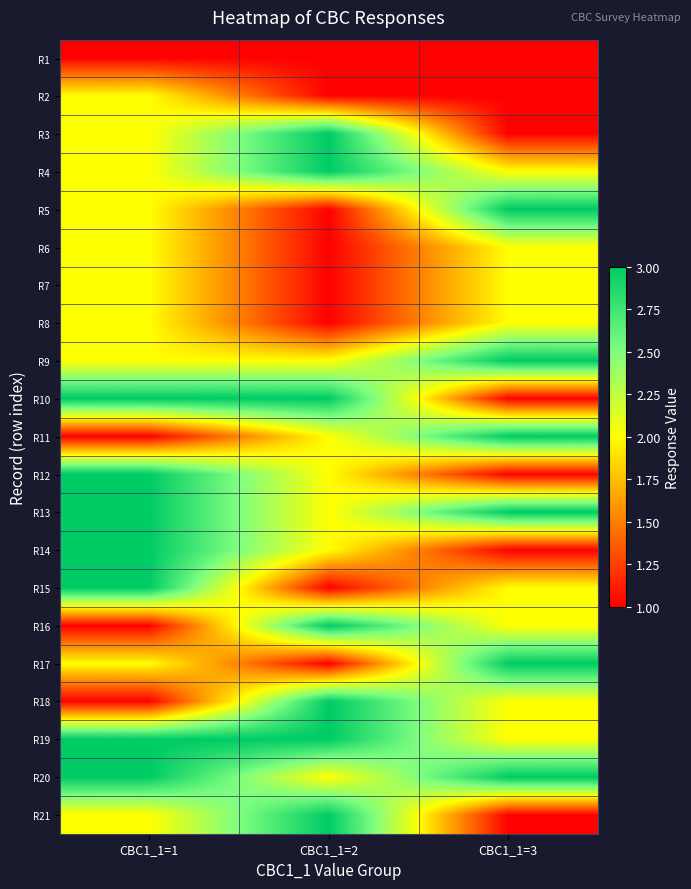

Reading right to left, transcribe all the data shown in this chart.

R1: CBC1_1=3=1	CBC1_1=2=1	CBC1_1=1=1
R2: CBC1_1=3=1	CBC1_1=2=1	CBC1_1=1=2
R3: CBC1_1=3=1	CBC1_1=2=3	CBC1_1=1=2
R4: CBC1_1=3=2	CBC1_1=2=3	CBC1_1=1=2
R5: CBC1_1=3=3	CBC1_1=2=1	CBC1_1=1=2
R6: CBC1_1=3=2	CBC1_1=2=1	CBC1_1=1=2
R7: CBC1_1=3=2	CBC1_1=2=1	CBC1_1=1=2
R8: CBC1_1=3=2	CBC1_1=2=1	CBC1_1=1=2
R9: CBC1_1=3=3	CBC1_1=2=2	CBC1_1=1=2
R10: CBC1_1=3=1	CBC1_1=2=3	CBC1_1=1=3
R11: CBC1_1=3=3	CBC1_1=2=2	CBC1_1=1=1
R12: CBC1_1=3=1	CBC1_1=2=2	CBC1_1=1=3
R13: CBC1_1=3=3	CBC1_1=2=2	CBC1_1=1=3
R14: CBC1_1=3=1	CBC1_1=2=2	CBC1_1=1=3
R15: CBC1_1=3=2	CBC1_1=2=1	CBC1_1=1=3
R16: CBC1_1=3=2	CBC1_1=2=3	CBC1_1=1=1
R17: CBC1_1=3=3	CBC1_1=2=1	CBC1_1=1=2
R18: CBC1_1=3=2	CBC1_1=2=3	CBC1_1=1=1
R19: CBC1_1=3=2	CBC1_1=2=3	CBC1_1=1=3
R20: CBC1_1=3=3	CBC1_1=2=2	CBC1_1=1=3
R21: CBC1_1=3=1	CBC1_1=2=3	CBC1_1=1=2